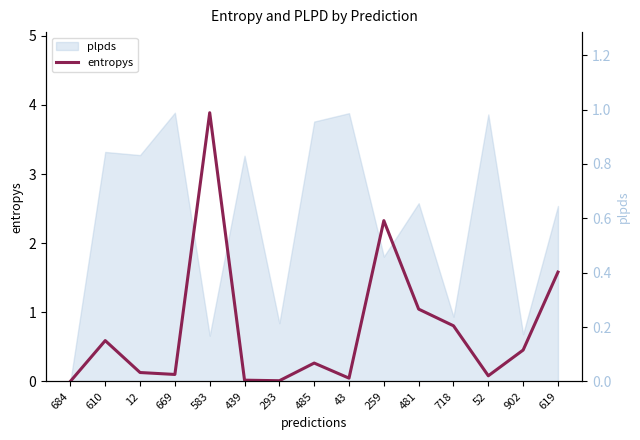

At how many categories does at least one series exceed 3?

1